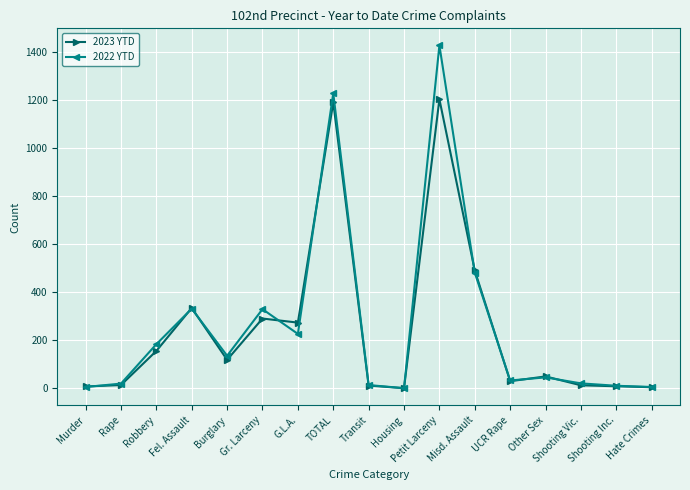

What is the label of the 8th point from the left?

TOTAL